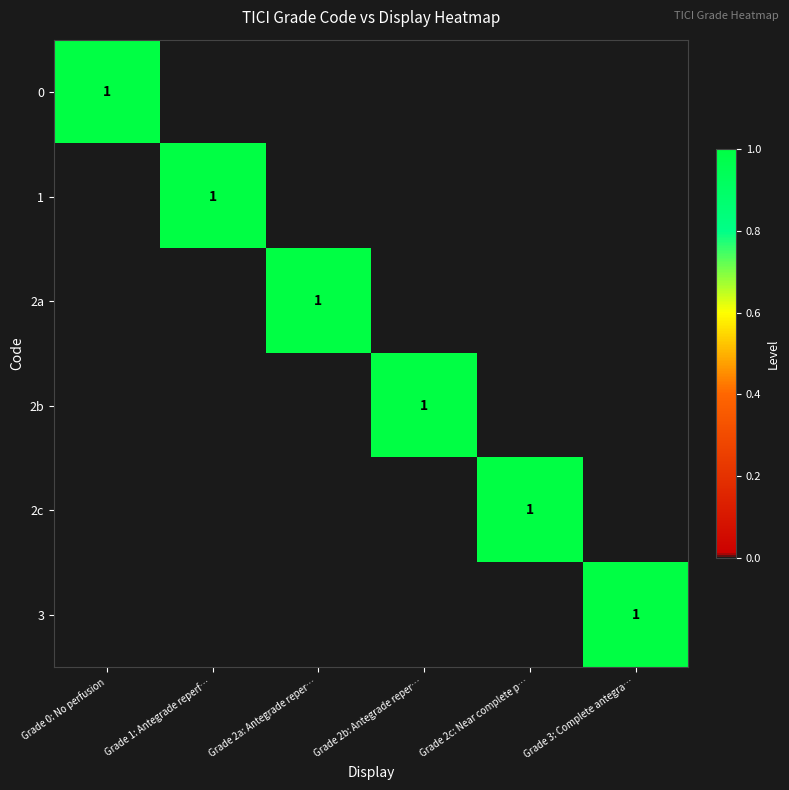

How many categories are shown in the chart?

6